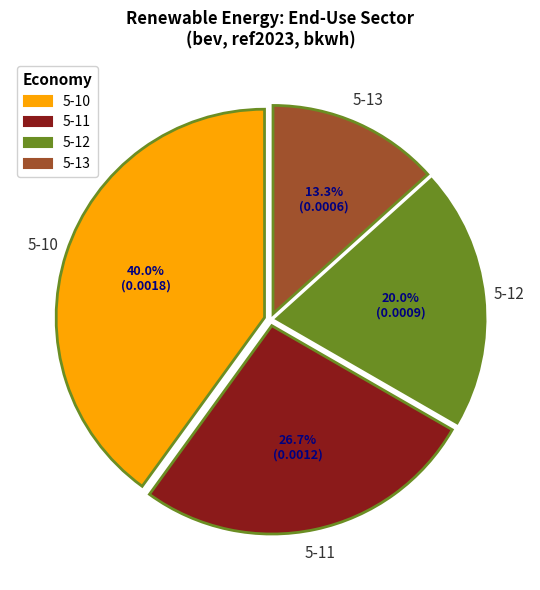

Does 5-12 represent more than half of the total?

No